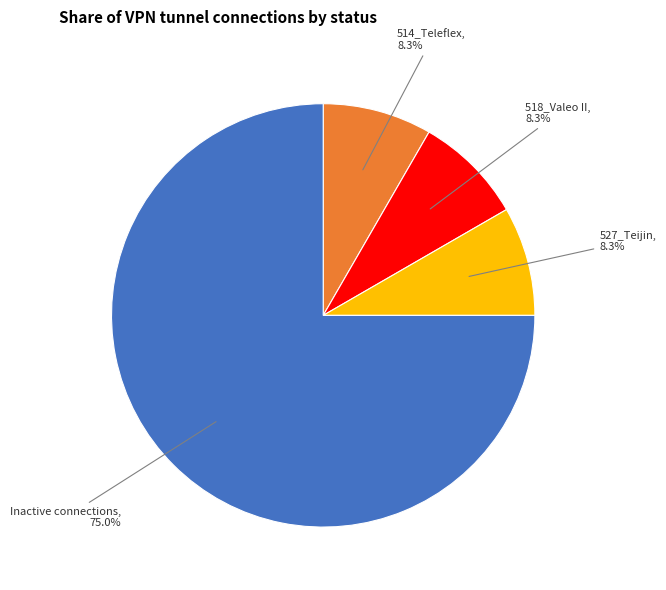

Does any single category account for the majority?

Yes